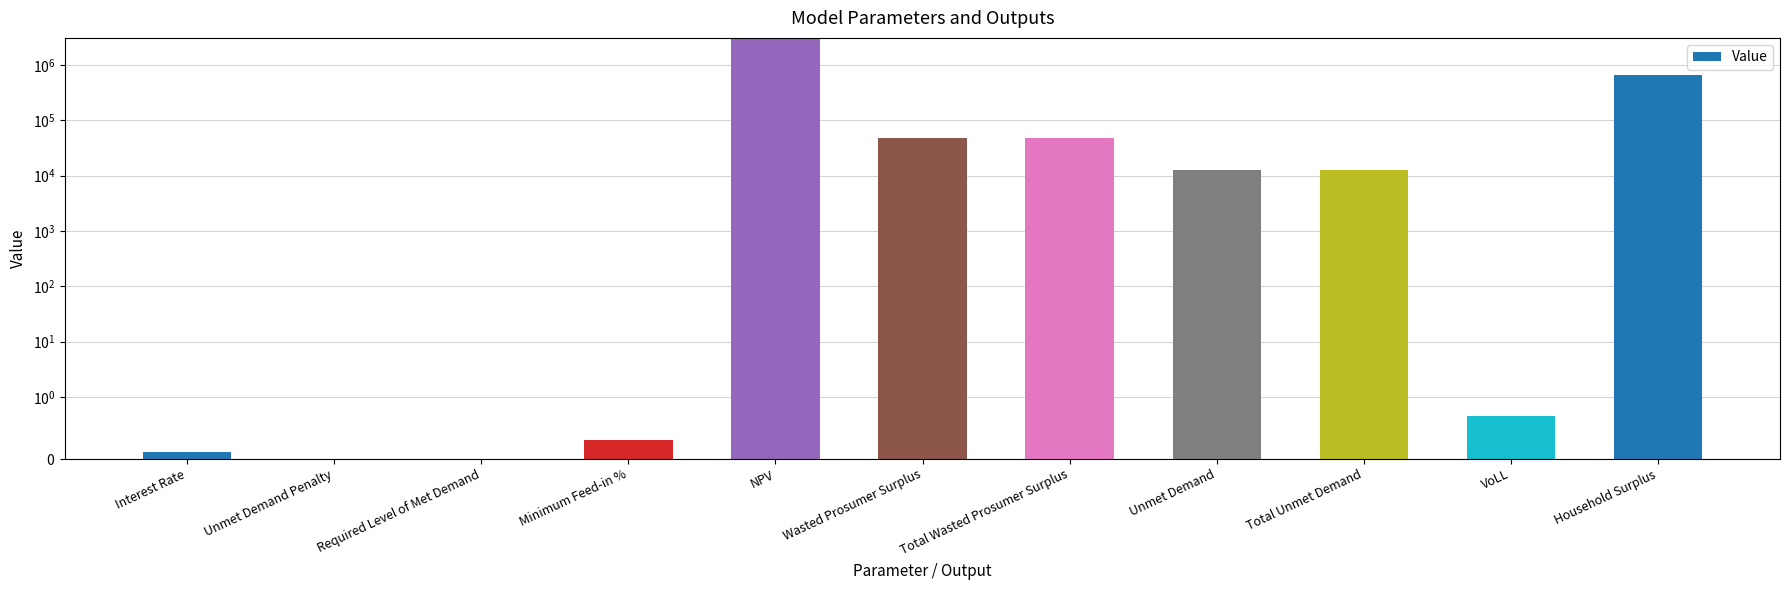

Reading left to right, what are all the values shown in this chart?

Interest Rate=0.1	Unmet Demand Penalty=0.0	Required Level of Met Demand=0.0	Minimum Feed-in %=0.3	NPV=2932114.6	Wasted Prosumer Surplus=48502.2	Total Wasted Prosumer Surplus=48502.2	Unmet Demand=12543.1	Total Unmet Demand=12543.1	VoLL=0.7	Household Surplus=669503.4